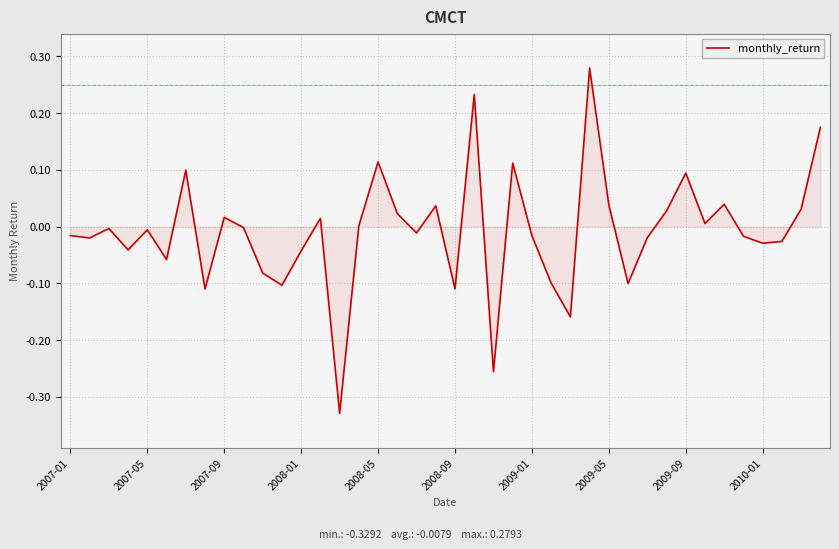

What is the difference between the maximum and minimum values?

0.6